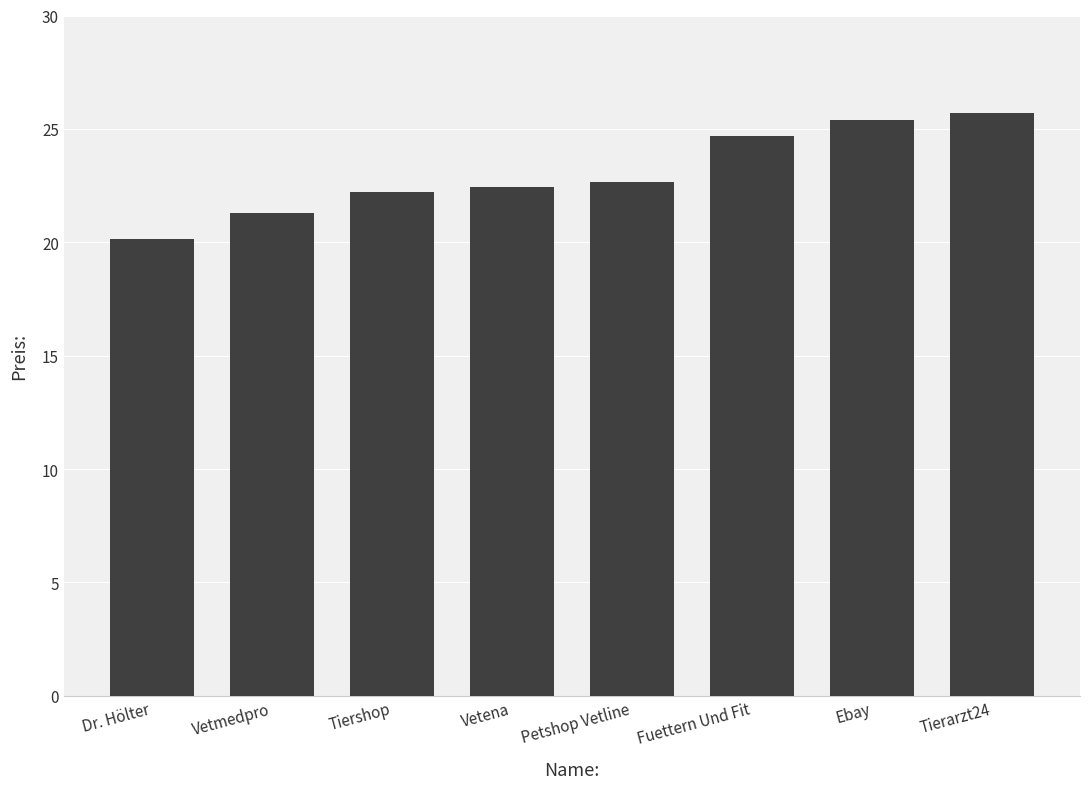

What is the difference between the second highest and second lowest values?

4.1